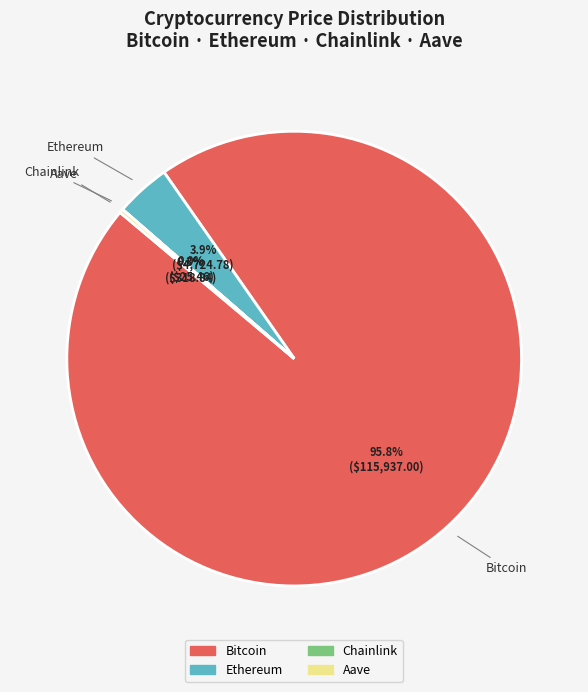

Which category has the biggest portion of the pie?

Bitcoin